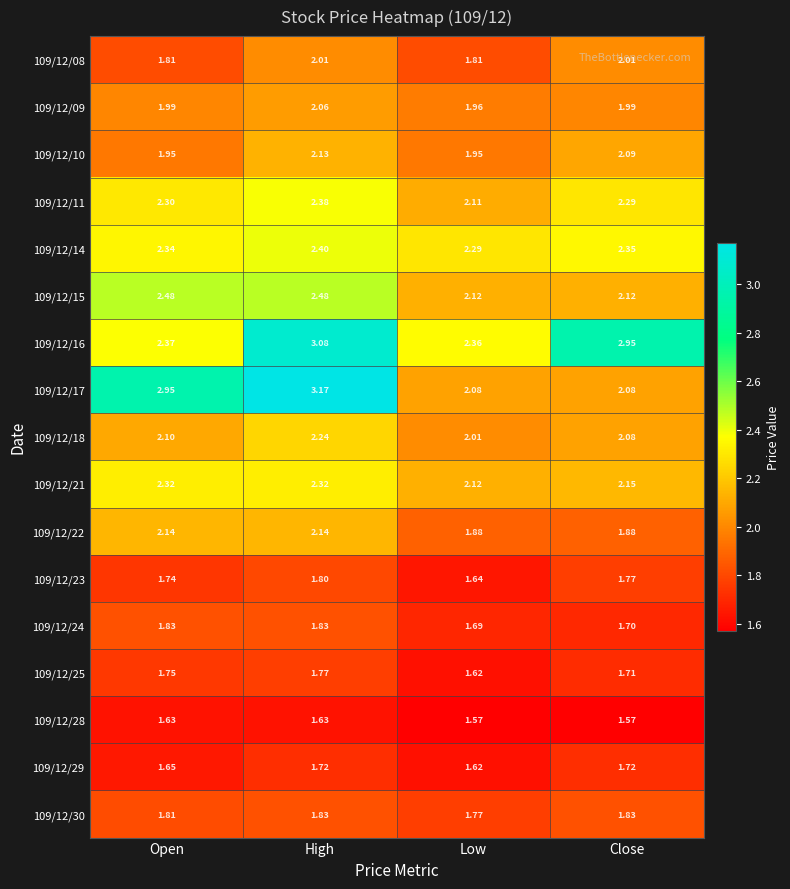

At which category is the sum across all series the highest?

High